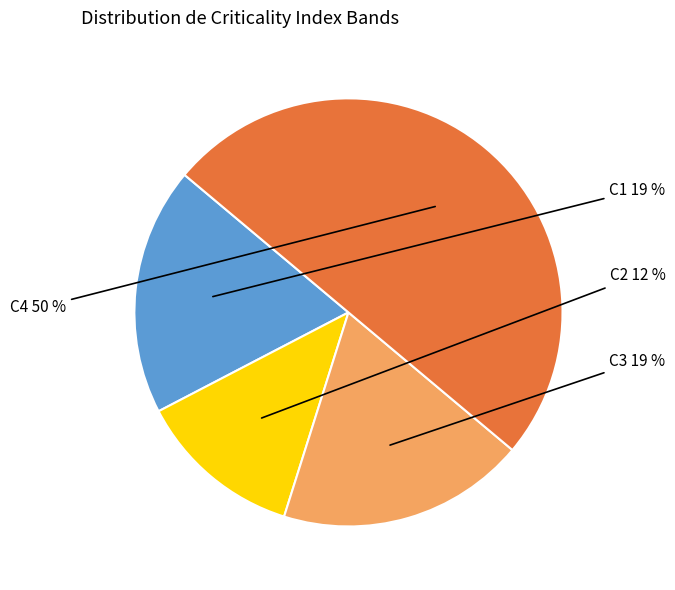

To the nearest percent, what is the average slice percentage?

25%